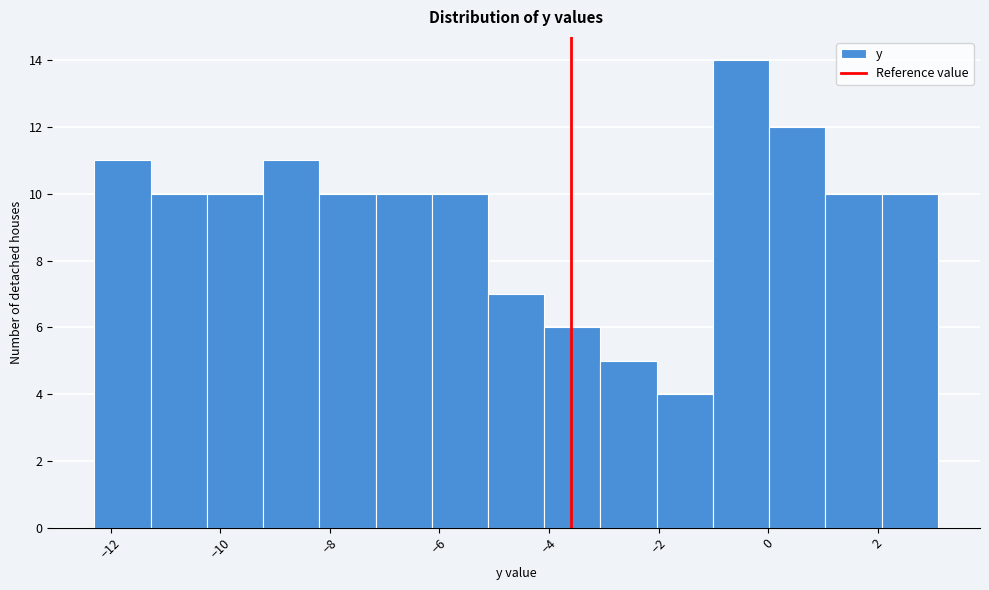

Reading left to right, transcribe this chart: for each bar, give the range it covers on the x-axis and its height. Neither the bar edges nor the heights are printed on the chart, so give them approximately, as read against the axes.

-12.2 to -11.2: 11
-11.2 to -10.2: 10
-10.2 to -9.2: 10
-9.2 to -8.2: 11
-8.2 to -7.2: 10
-7.2 to -6.2: 10
-6.2 to -5.2: 10
-5.2 to -4.0: 7
-4.0 to -3.0: 6
-3.0 to -2.0: 5
-2.0 to -1.0: 4
-1.0 to 0.0: 14
0.0 to 1.0: 12
1.0 to 2.0: 10
2.0 to 3.2: 10